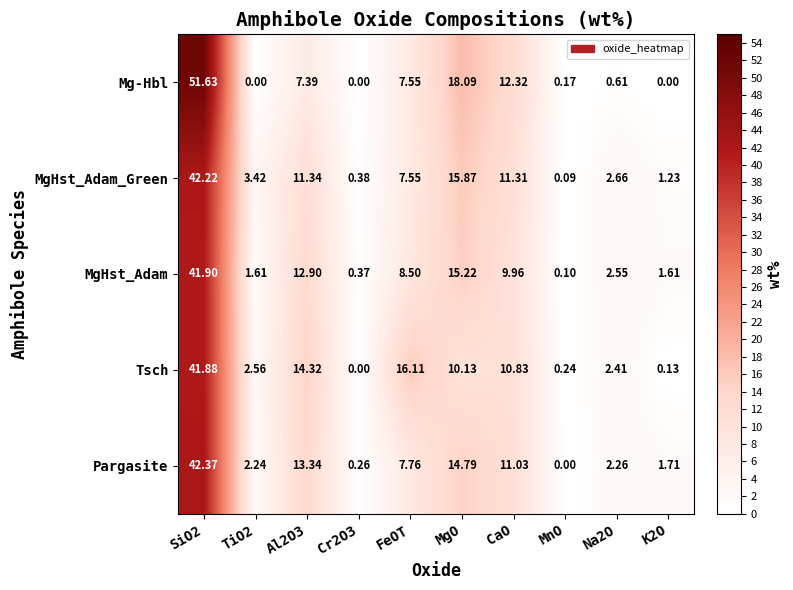

At K2O, list the series in order from largest to smallest.

Pargasite, MgHst_Adam, MgHst_Adam_Green, Tsch, Mg-Hbl